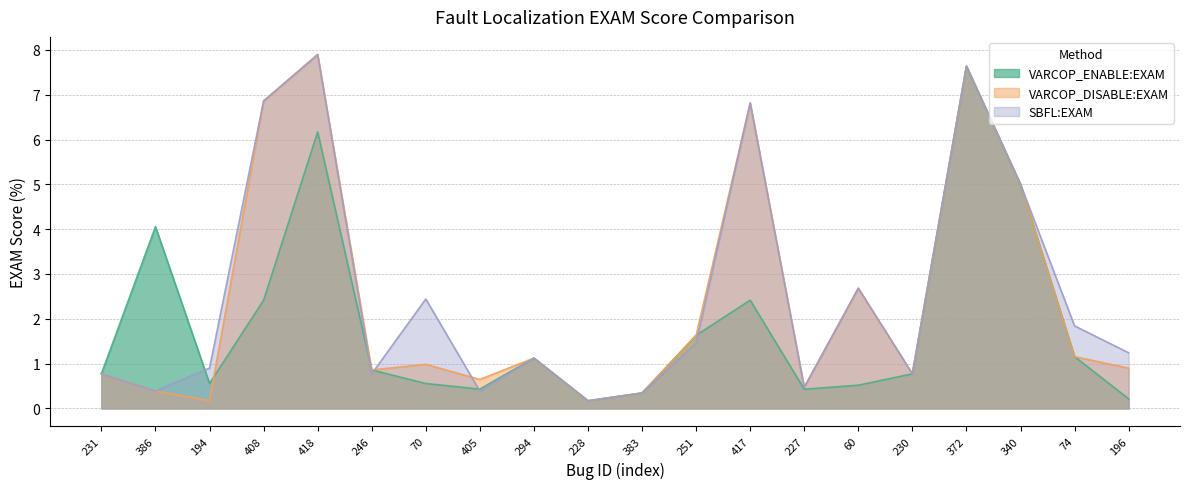

What is the label of the 3rd point from the left?

194